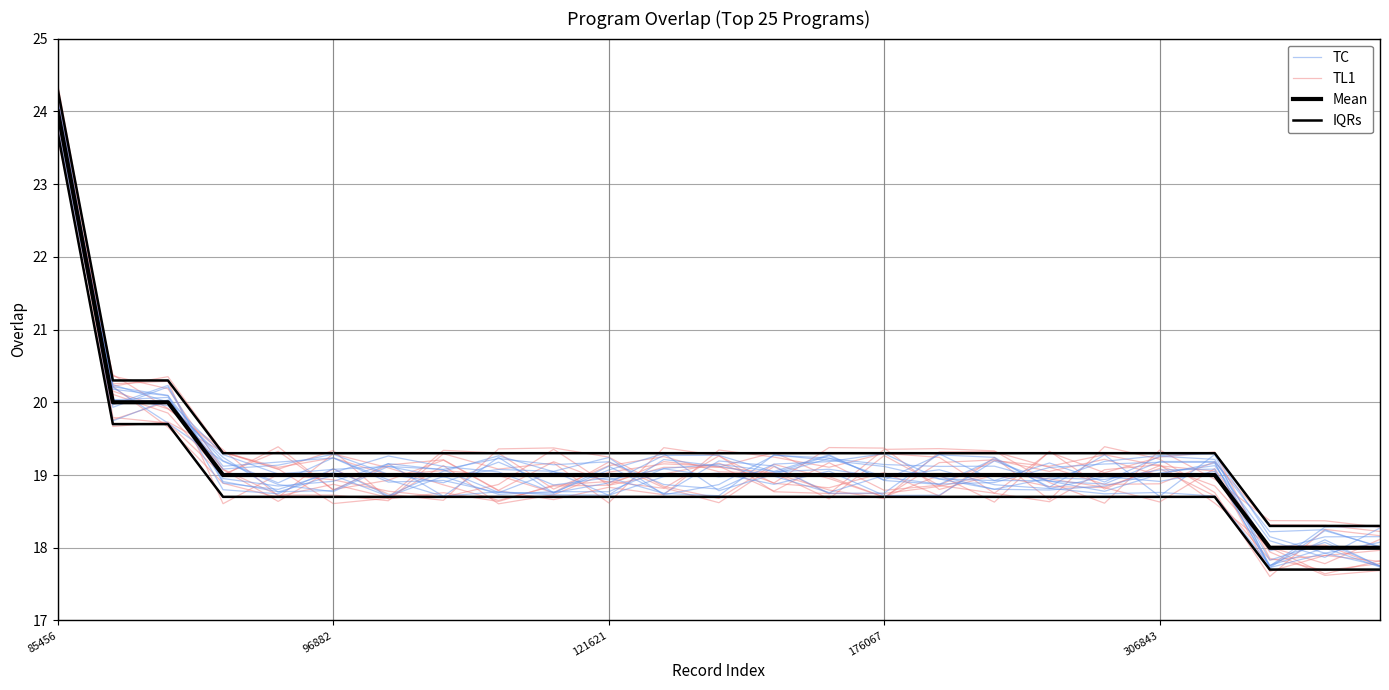

What is the total value across all series at 176067?

76.3